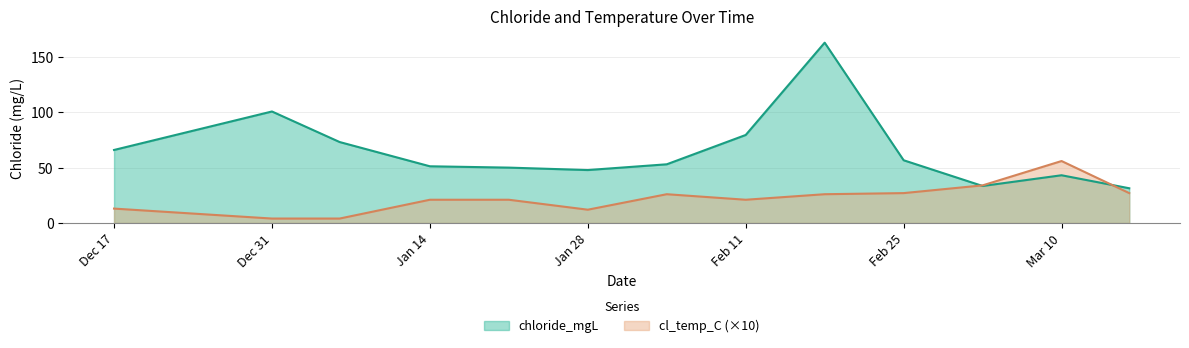

Which series has the largest total across all categories?

chloride_mgL